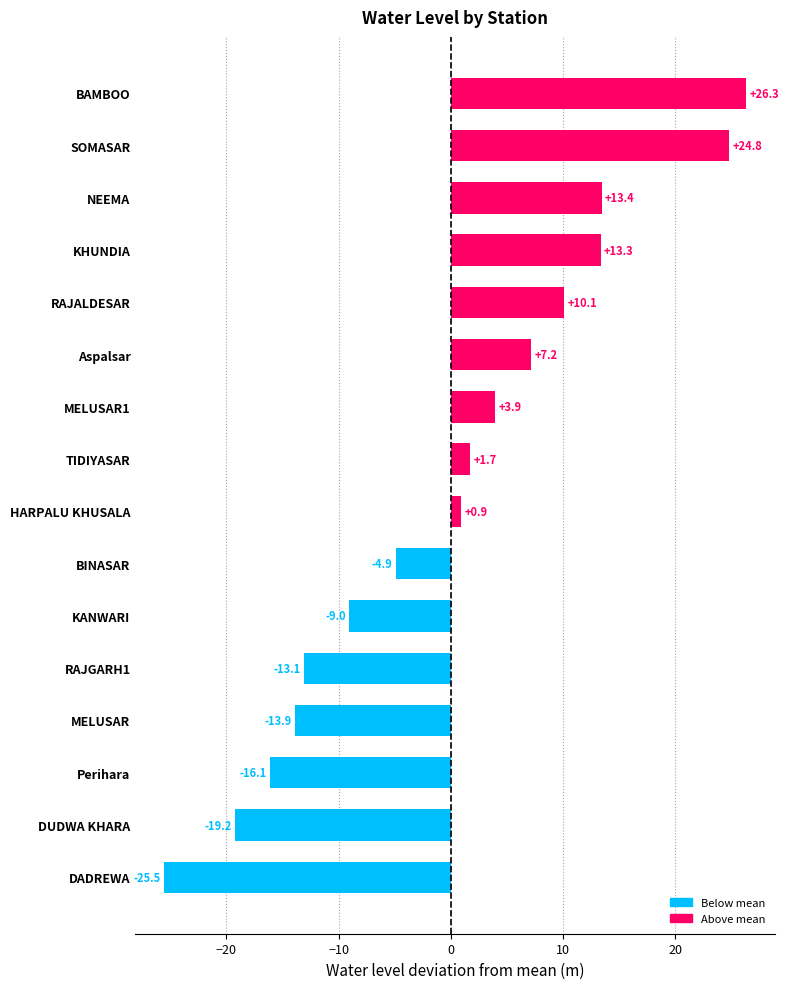

Is it true that the value at MELUSAR is -24.5?

False